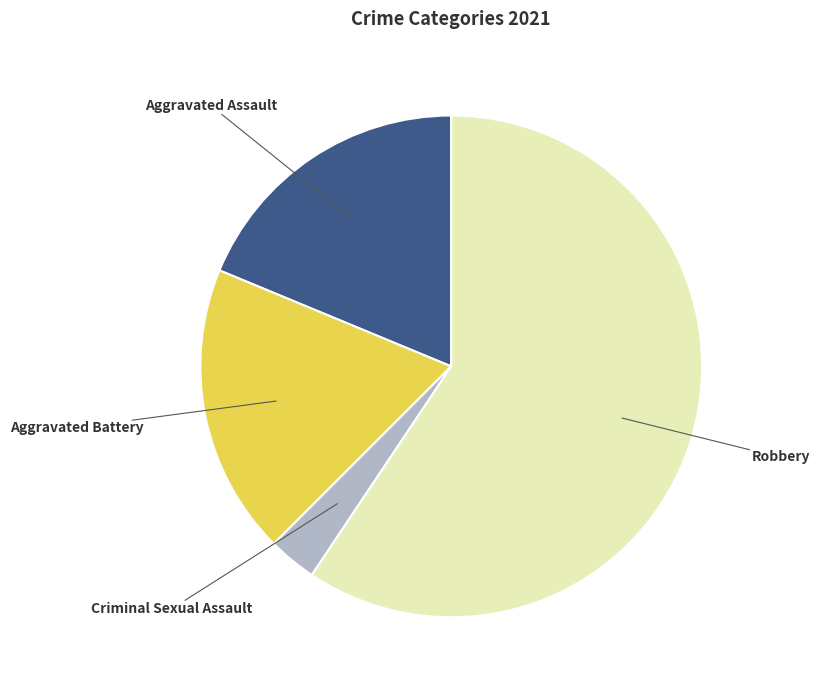

Is there a majority slice in this chart?

Yes